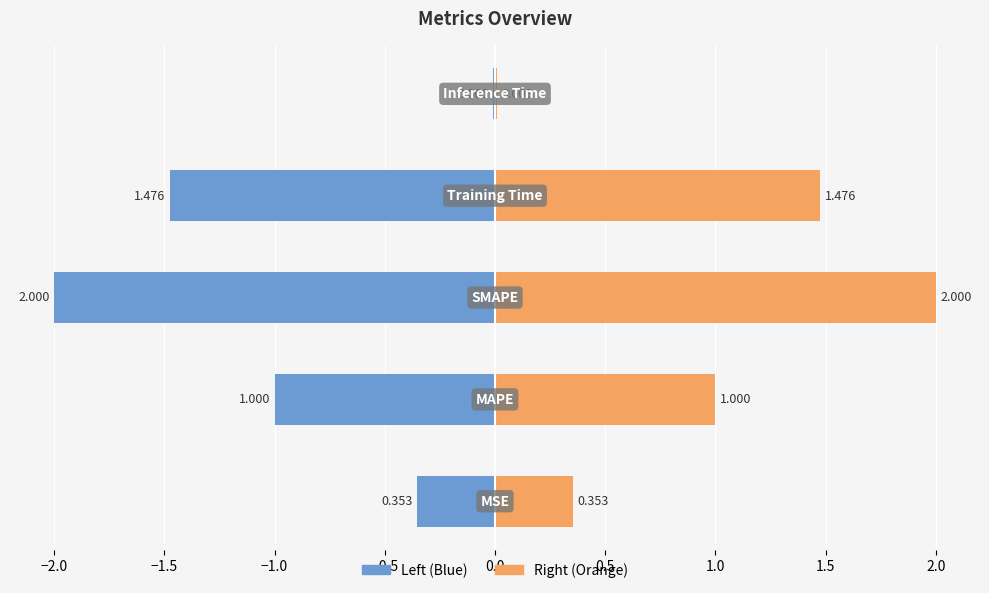

Which series changed the most between −2.5 and −1.5?

col_1 (left)